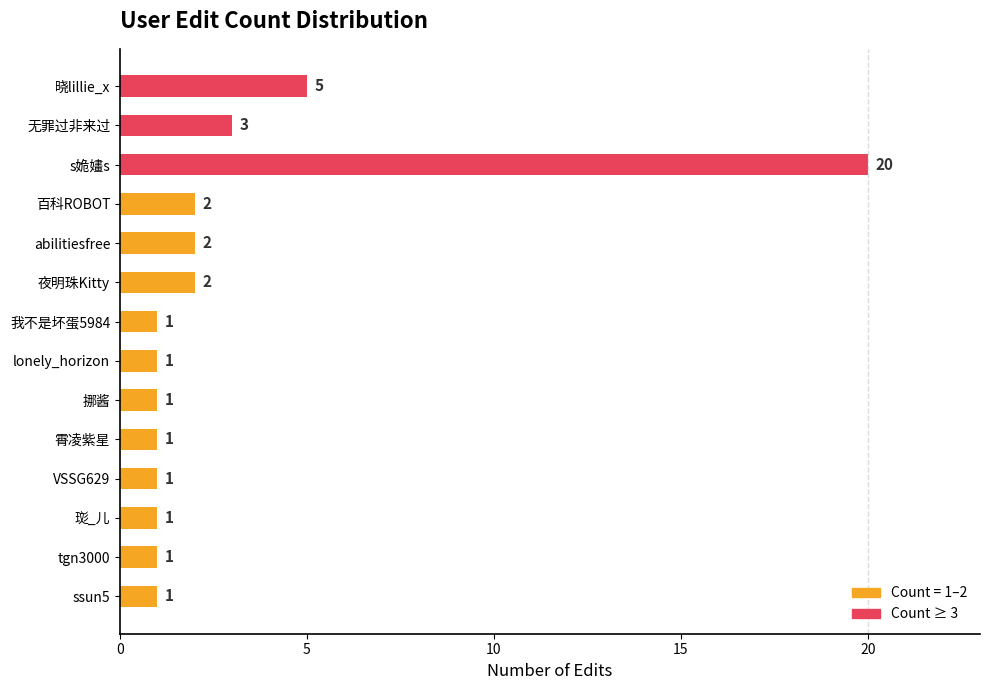

Does the chart contain any negative values?

No